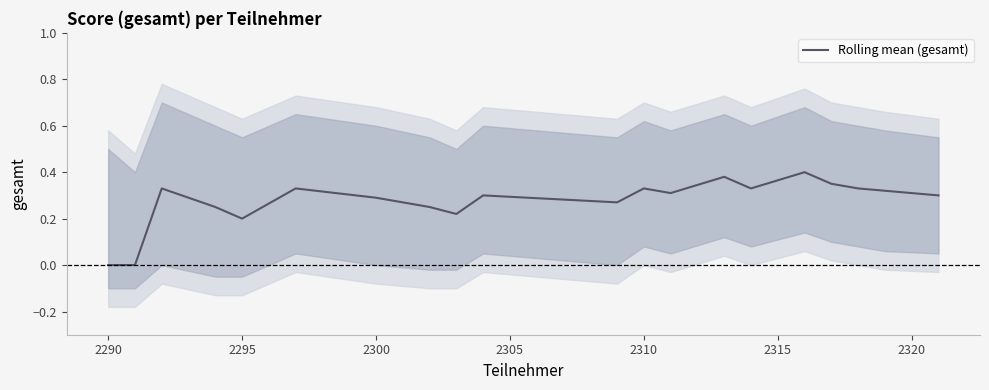

What is the sum of all values?

5.5